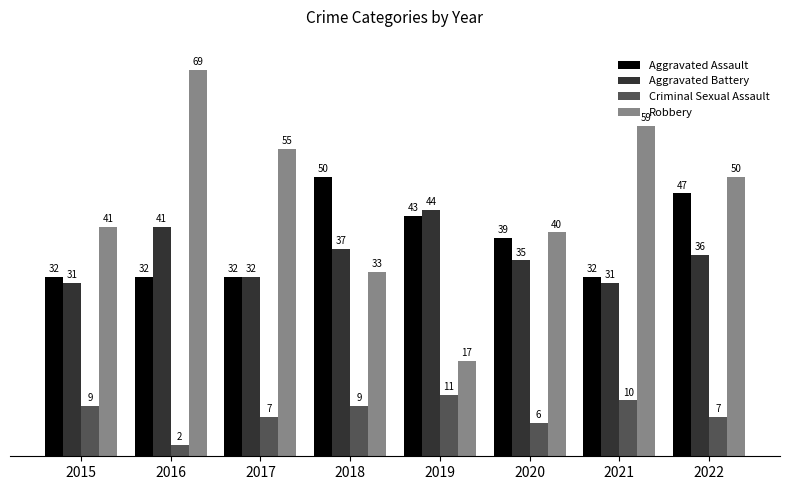

The Robbery series shows 82 at 2022. True or false?

False